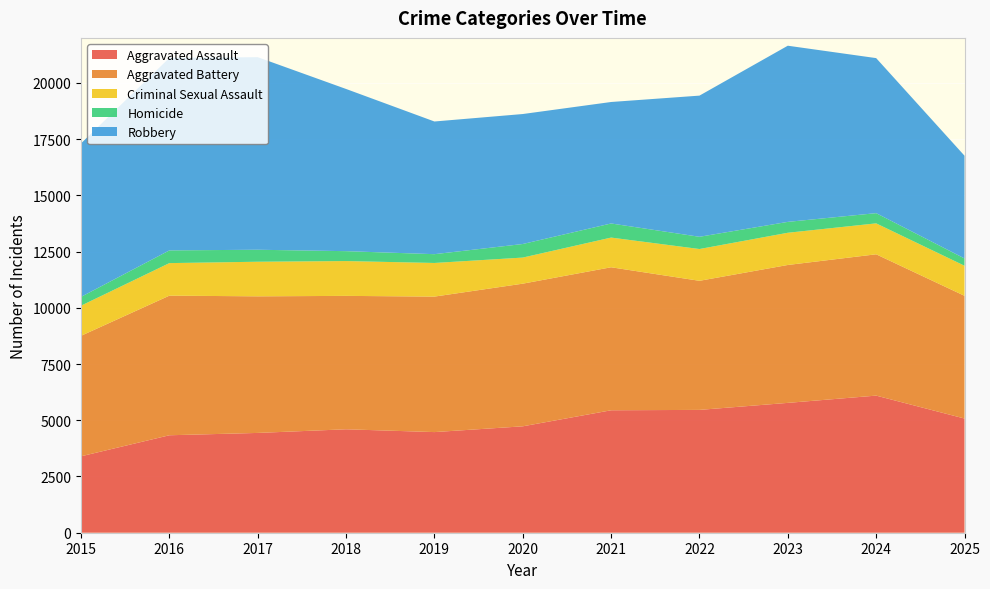

Reading right to left, transcribe all the data shown in this chart.

Aggravated Assault: 5077	6096	5773	5461	5444	4731	4474	4599	4437	4333	3398
Aggravated Battery: 5456	6283	6131	5739	6358	6342	6024	5931	6073	6207	5357
Criminal Sexual Assault: 1337	1375	1432	1413	1320	1160	1495	1548	1538	1447	1339
Homicide: 324	454	484	544	627	603	391	440	533	565	392
Robbery: 4568	6893	7832	6276	5401	5779	5899	7211	8562	8559	6824